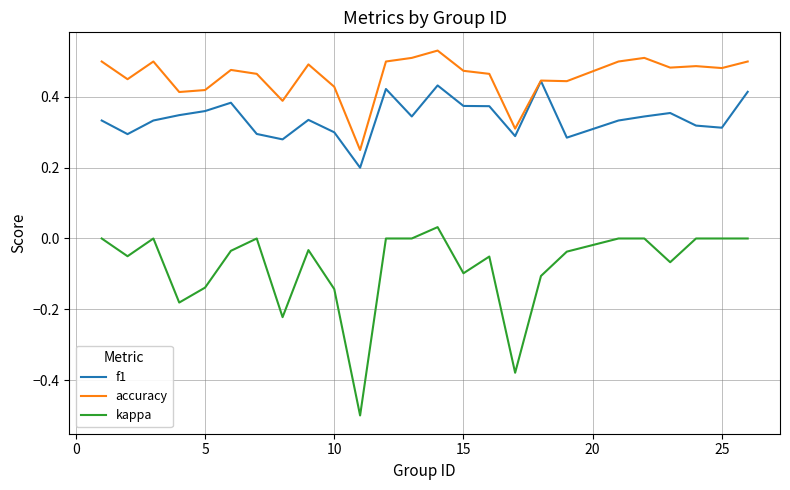

List the series in order of their peak value, highest first.

accuracy, f1, kappa